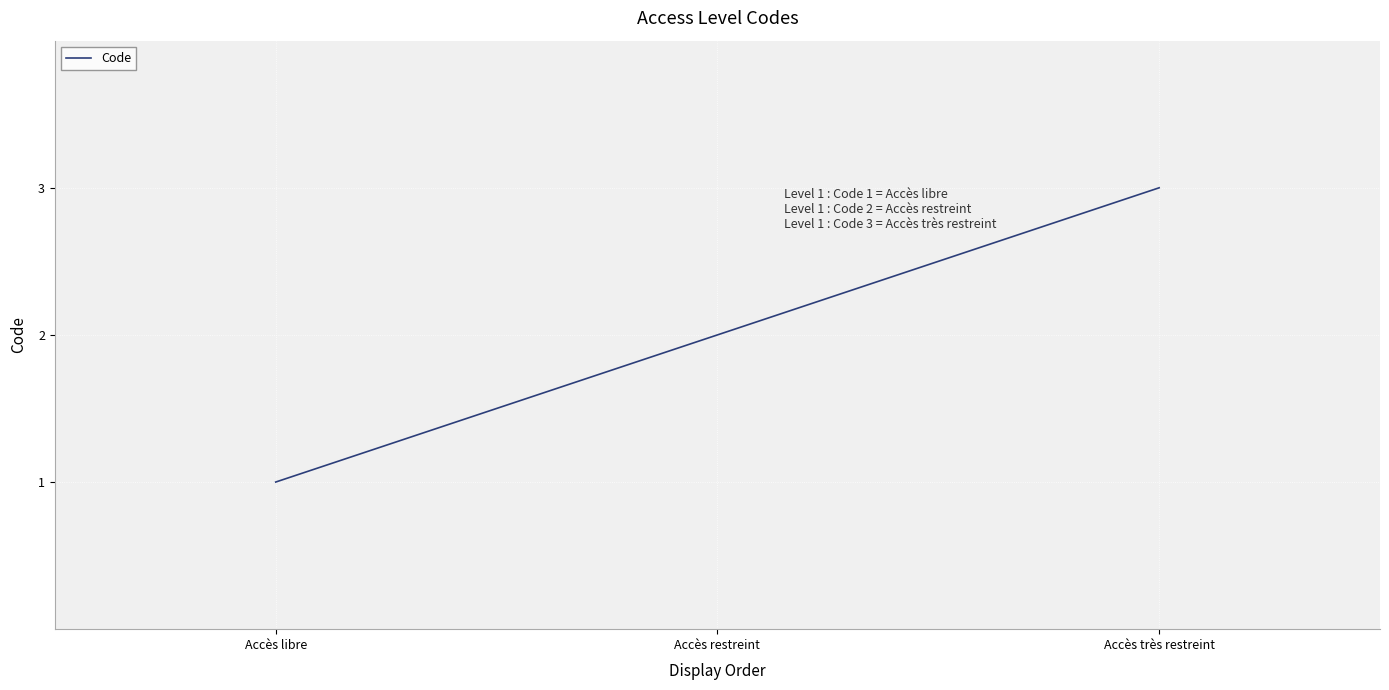

Is it true that the value at Accès restreint is 4?

False